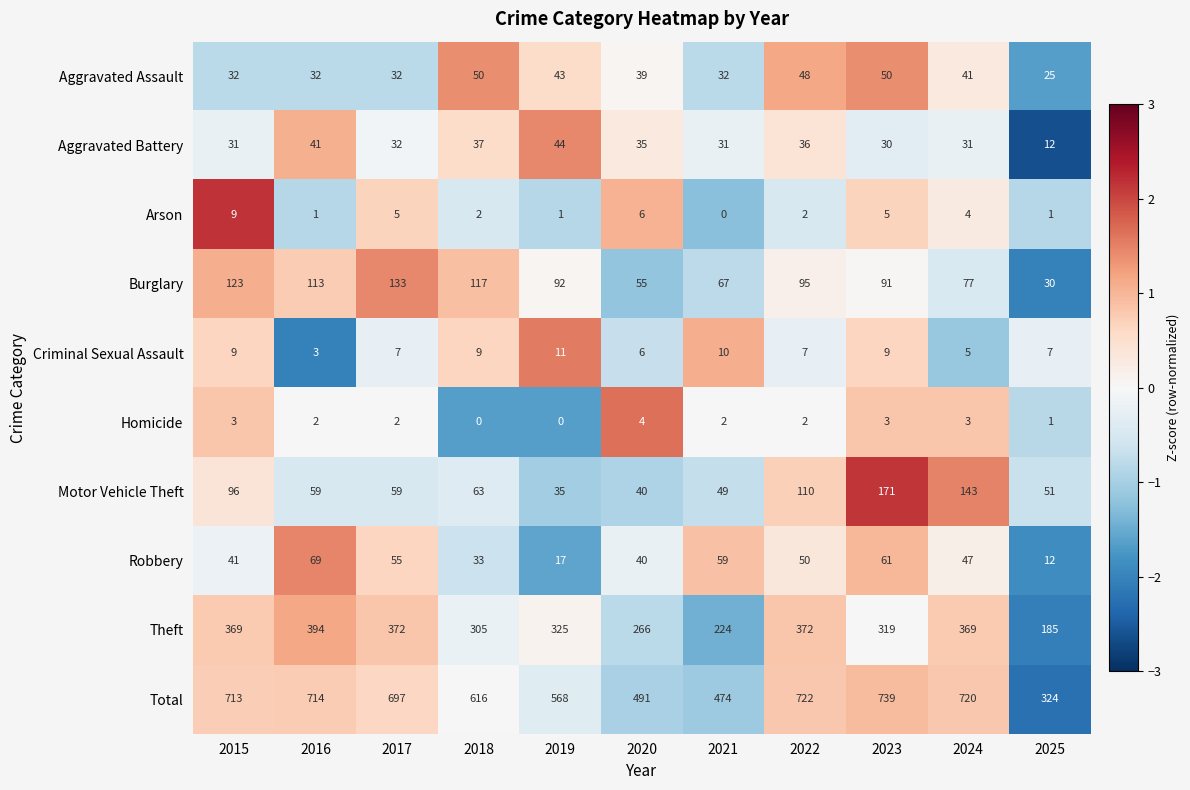

Count the number of data series in this chart.

10